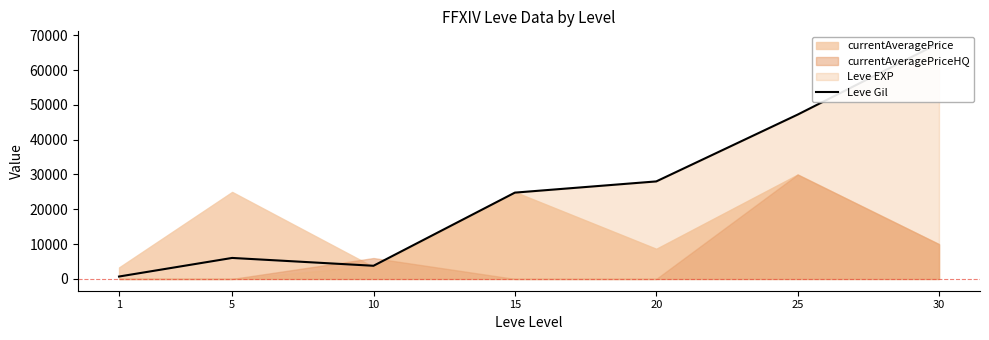

Rank the categories by value from lowest to highest.

1, 10, 5, 15, 20, 25, 30